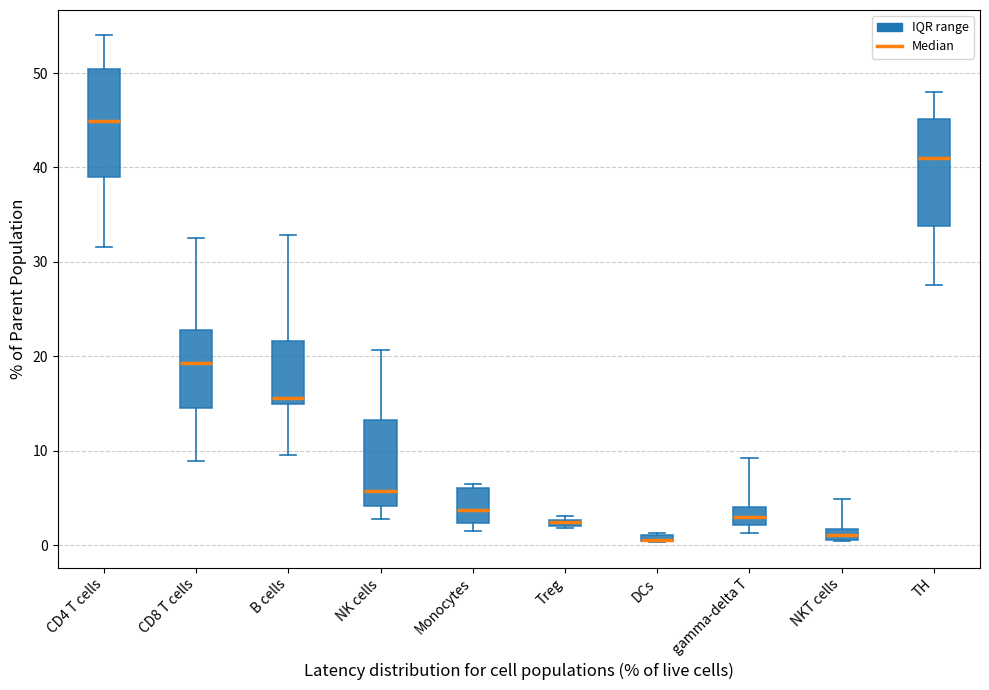

Where does the lower whisker of the box for CD4 T cells end on the y-axis? The values are not printed on the chart, so give them approximately, as read against the axis.

32